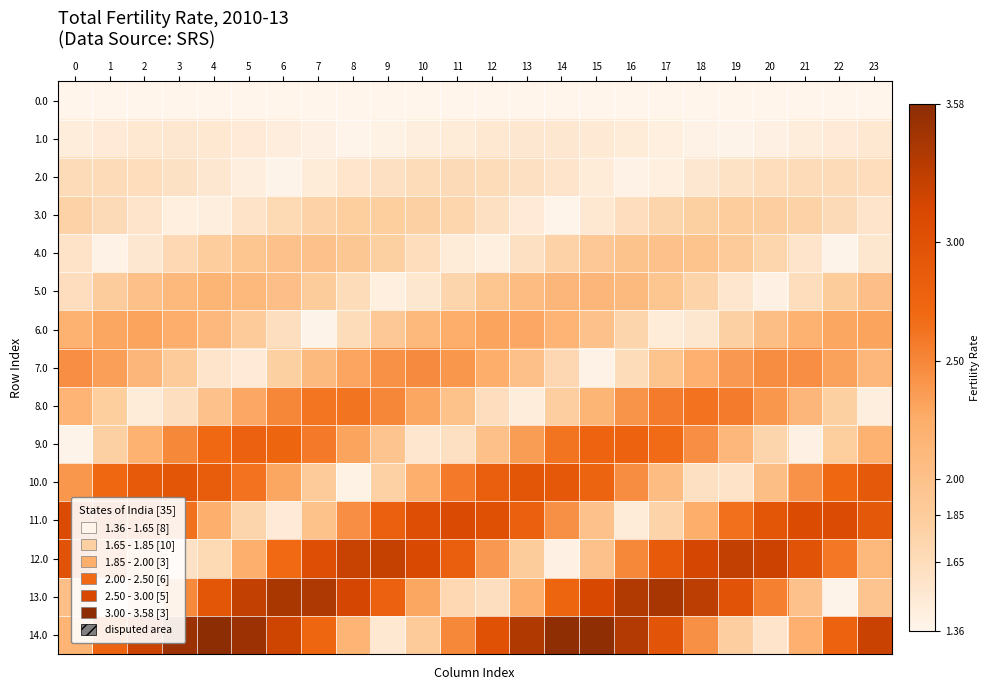

Reading left to right, extract all data points from this chart.

0.0: 0=1.4	1=1.4	2=1.4	3=1.4	4=1.4	5=1.4	6=1.4	7=1.4	8=1.4	9=1.4	10=1.4	11=1.4	12=1.4	13=1.4	14=1.4	15=1.4	16=1.4	17=1.4	18=1.4	19=1.4	20=1.4	21=1.4	22=1.4	23=1.4
1.0: 0=1.5	1=1.5	2=1.5	3=1.5	4=1.5	5=1.5	6=1.4	7=1.4	8=1.4	9=1.4	10=1.4	11=1.5	12=1.5	13=1.5	14=1.5	15=1.5	16=1.5	17=1.4	18=1.4	19=1.4	20=1.4	21=1.5	22=1.5	23=1.5
2.0: 0=1.7	1=1.7	2=1.6	3=1.6	4=1.5	5=1.4	6=1.4	7=1.5	8=1.6	9=1.6	10=1.7	11=1.7	12=1.7	13=1.6	14=1.6	15=1.5	16=1.4	17=1.4	18=1.5	19=1.6	20=1.6	21=1.7	22=1.7	23=1.6
3.0: 0=1.8	1=1.7	2=1.6	3=1.4	4=1.4	5=1.6	6=1.7	7=1.8	8=1.8	9=1.8	10=1.8	11=1.7	12=1.6	13=1.5	14=1.4	15=1.5	16=1.6	17=1.7	18=1.8	19=1.8	20=1.8	21=1.8	22=1.7	23=1.6
4.0: 0=1.6	1=1.4	2=1.5	3=1.7	4=1.8	5=1.9	6=2.0	7=2.0	8=1.9	9=1.8	10=1.6	11=1.5	12=1.4	13=1.6	14=1.8	15=1.9	16=2.0	17=2.0	18=2.0	19=1.9	20=1.7	21=1.6	22=1.4	23=1.5
5.0: 0=1.6	1=1.9	2=2.0	3=2.1	4=2.1	5=2.1	6=2.0	7=1.9	8=1.7	9=1.4	10=1.5	11=1.8	12=1.9	13=2.1	14=2.1	15=2.1	16=2.1	17=1.9	18=1.8	19=1.5	20=1.4	21=1.6	22=1.9	23=2.0
6.0: 0=2.2	1=2.3	2=2.3	3=2.2	4=2.1	5=1.9	6=1.6	7=1.4	8=1.7	9=1.9	10=2.1	11=2.2	12=2.3	13=2.3	14=2.2	15=2.0	16=1.8	17=1.5	18=1.5	19=1.8	20=2.0	21=2.2	22=2.3	23=2.3
7.0: 0=2.5	1=2.3	2=2.1	3=1.9	4=1.6	5=1.5	6=1.8	7=2.1	8=2.3	9=2.4	10=2.5	11=2.4	12=2.2	13=2.0	14=1.7	15=1.4	16=1.7	17=2.0	18=2.2	19=2.4	20=2.5	21=2.5	22=2.3	23=2.1
8.0: 0=2.2	1=1.8	2=1.5	3=1.6	4=2.0	5=2.3	6=2.5	7=2.6	8=2.6	9=2.5	10=2.3	11=2.0	12=1.6	13=1.5	14=1.8	15=2.1	16=2.4	17=2.6	18=2.6	19=2.6	20=2.4	21=2.1	22=1.8	23=1.4
9.0: 0=1.4	1=1.8	2=2.2	3=2.5	4=2.7	5=2.8	6=2.7	7=2.6	8=2.3	9=1.9	10=1.5	11=1.6	12=2.0	13=2.4	14=2.6	15=2.8	16=2.8	17=2.7	18=2.5	19=2.1	20=1.7	21=1.4	22=1.8	23=2.2
10.0: 0=2.4	1=2.7	2=2.9	3=2.9	4=2.9	5=2.6	6=2.3	7=1.9	8=1.4	9=1.8	10=2.2	11=2.6	12=2.8	13=2.9	14=2.9	15=2.8	16=2.5	17=2.1	18=1.6	19=1.6	20=2.0	21=2.4	22=2.7	23=2.9
11.0: 0=3.1	1=3.1	2=2.9	3=2.6	4=2.2	5=1.8	6=1.5	7=2.0	8=2.5	9=2.8	10=3.0	11=3.1	12=3.0	13=2.8	14=2.4	15=2.0	16=1.5	17=1.8	18=2.2	19=2.6	20=2.9	21=3.1	22=3.1	23=2.9
12.0: 0=3.0	1=2.6	2=2.1	3=1.6	4=1.7	5=2.2	6=2.7	7=3.0	8=3.2	9=3.2	10=3.1	11=2.8	12=2.4	13=1.9	14=1.4	15=2.0	16=2.5	17=2.9	18=3.2	19=3.3	20=3.2	21=3.0	22=2.6	23=2.1
13.0: 0=2.0	1=1.4	2=1.9	3=2.5	4=2.9	5=3.3	6=3.4	7=3.4	8=3.2	9=2.8	10=2.3	11=1.7	12=1.6	13=2.2	14=2.7	15=3.1	16=3.4	17=3.4	18=3.3	19=3.0	20=2.5	21=2.0	22=1.4	23=1.9
14.0: 0=2.2	1=2.8	2=3.2	3=3.5	4=3.6	5=3.5	6=3.2	7=2.7	8=2.2	9=1.5	10=1.9	11=2.5	12=3.0	13=3.4	14=3.6	15=3.5	16=3.4	17=3.0	18=2.4	19=1.8	20=1.6	21=2.2	22=2.8	23=3.2